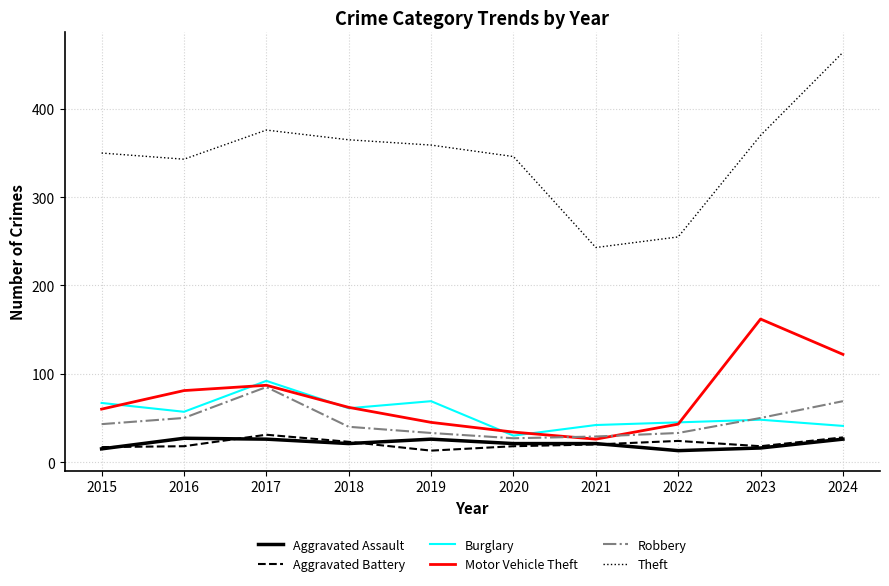

Where does the Aggravated Assault series first go above 21?

2016